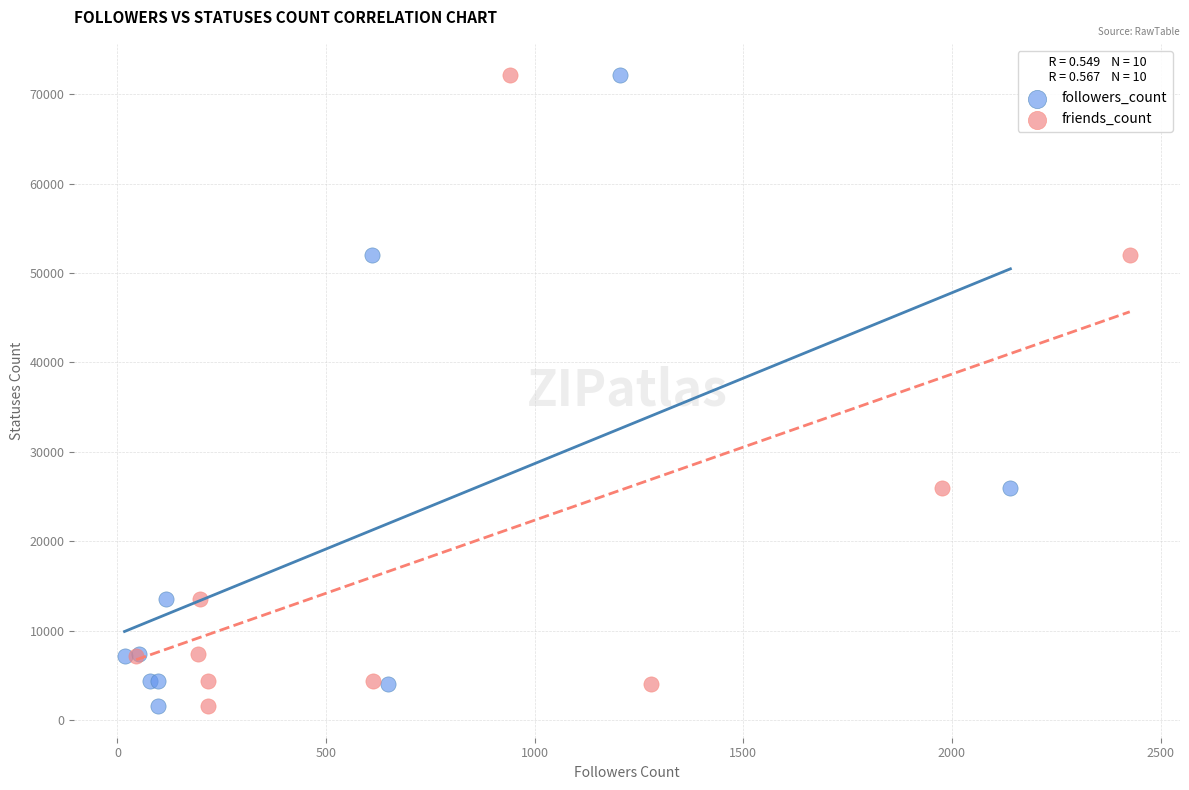

What are all the series names shown in the legend?

followers_count, friends_count